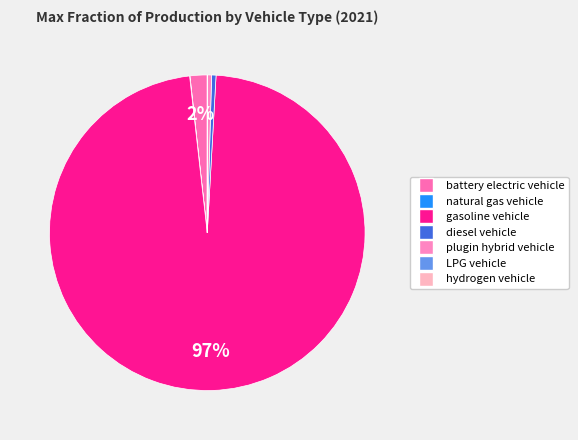

Combined, what portion of the pie is hydrogen vehicle and battery electric vehicle?

1.8%